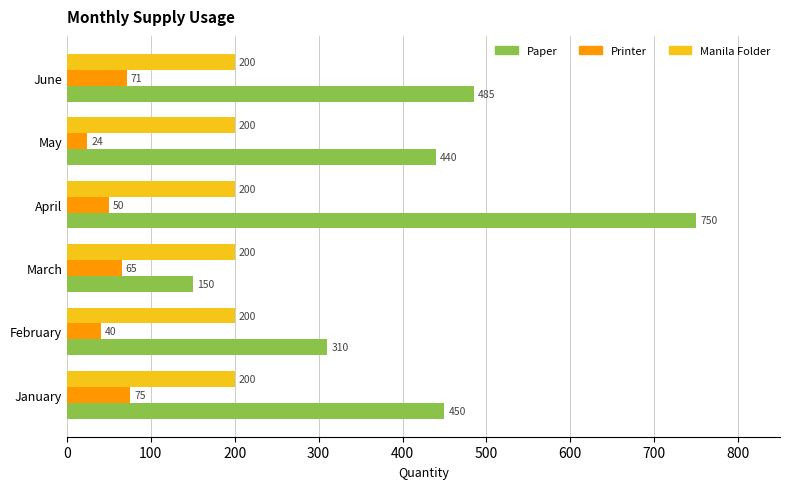

Between January and February, which series saw the biggest shift?

Paper